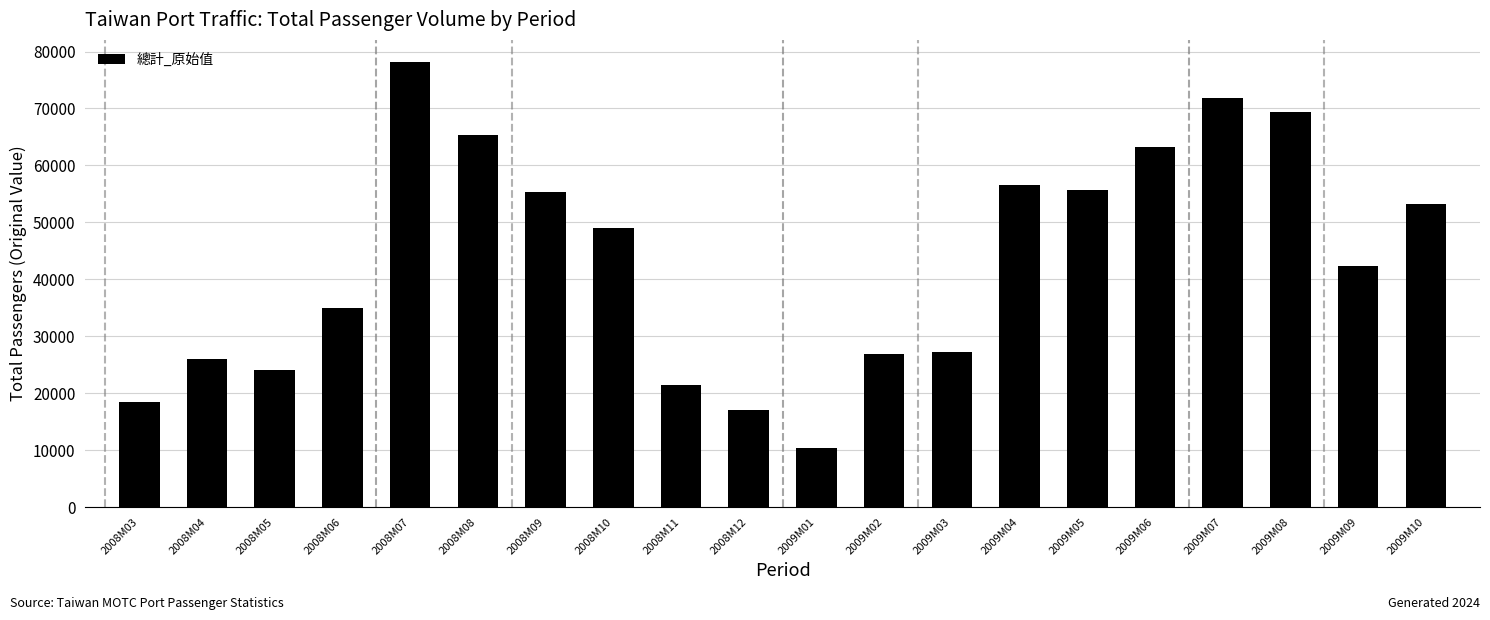

What is the label of the 2nd bar from the left?

2008M04